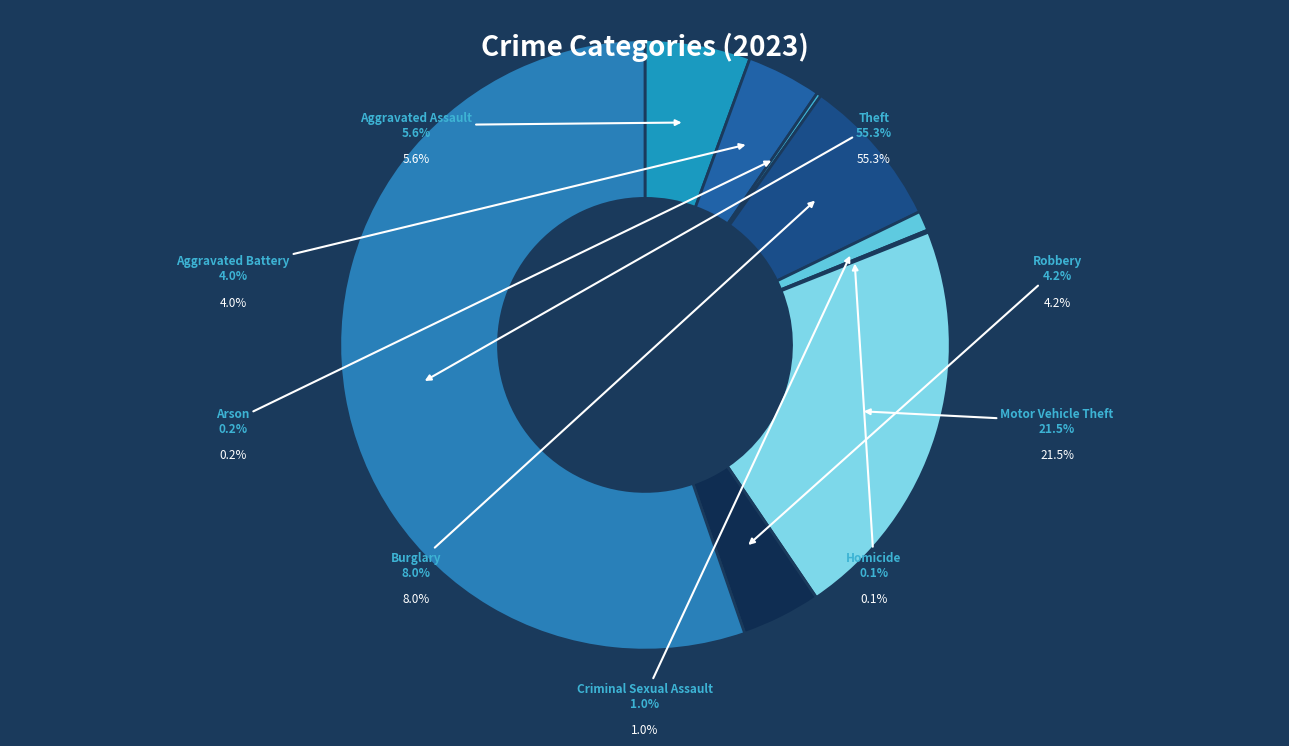

Is Theft the majority of the pie?

Yes